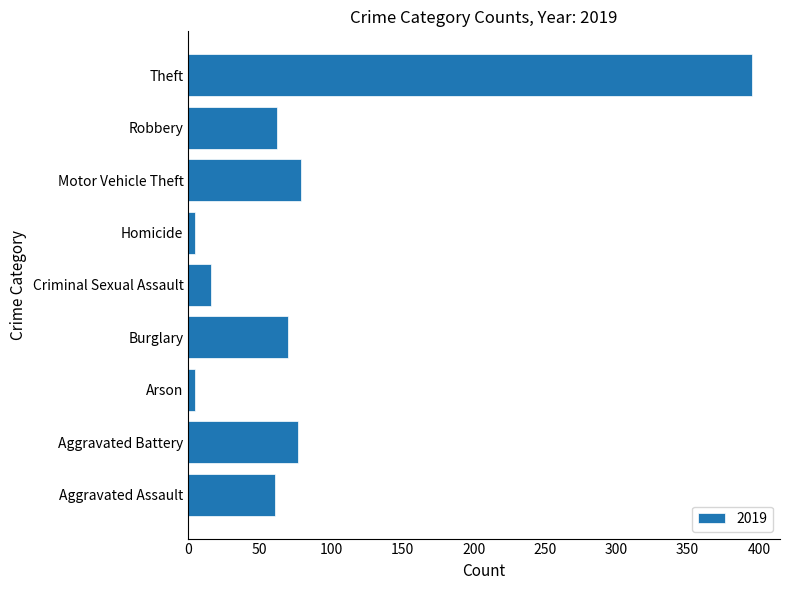

Does the chart contain any negative values?

No